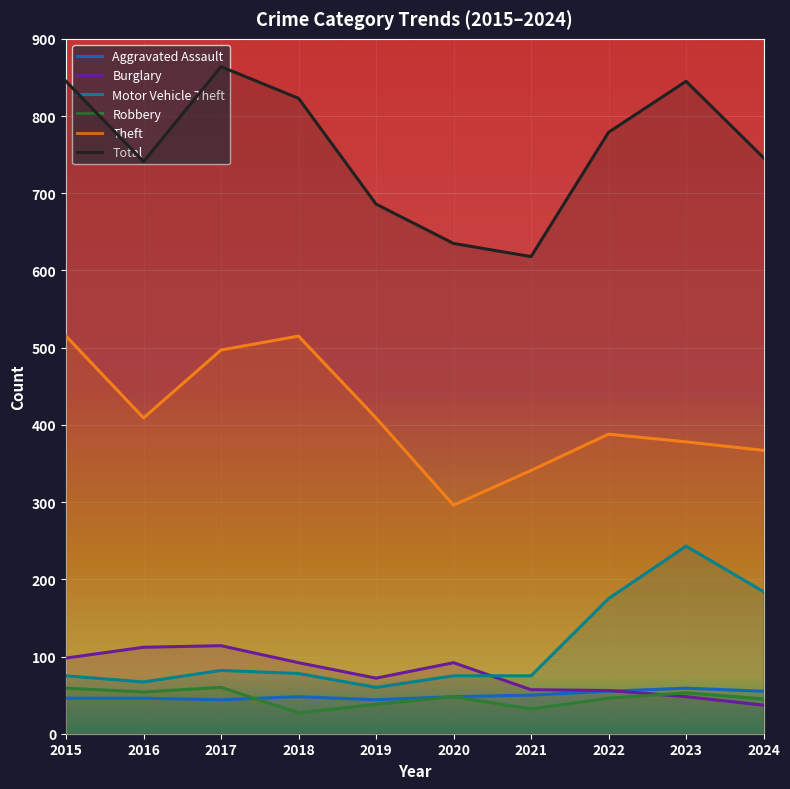

What is the difference between the second highest and minimum values in the Motor Vehicle Theft series?

124